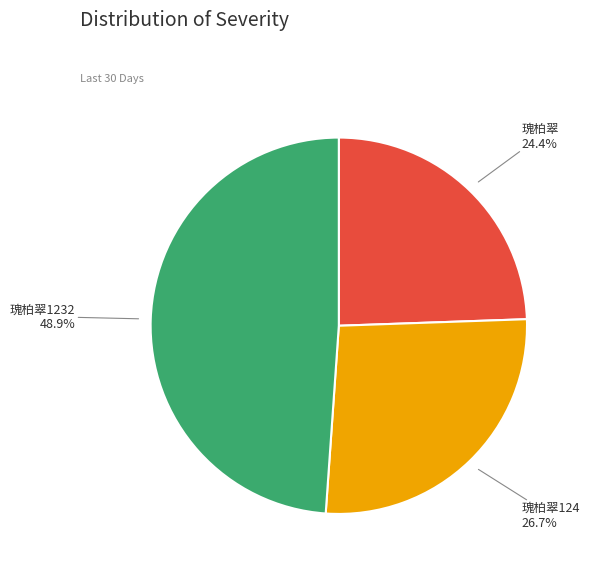

What percentage do 瑰柏翠1232 and 瑰柏翠 together represent?

73.3%